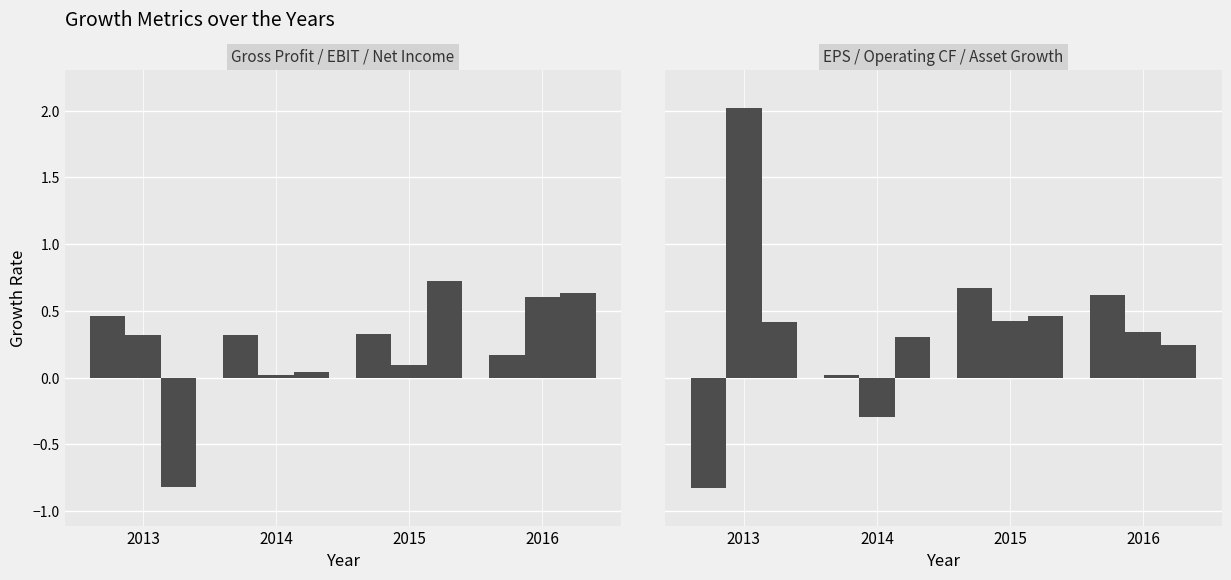

At how many categories does at least one series exceed 0?

4